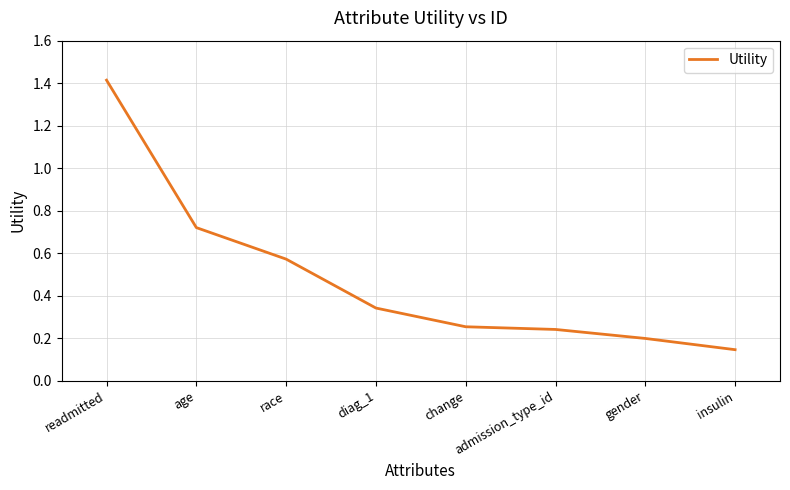

What is the average value?

0.5